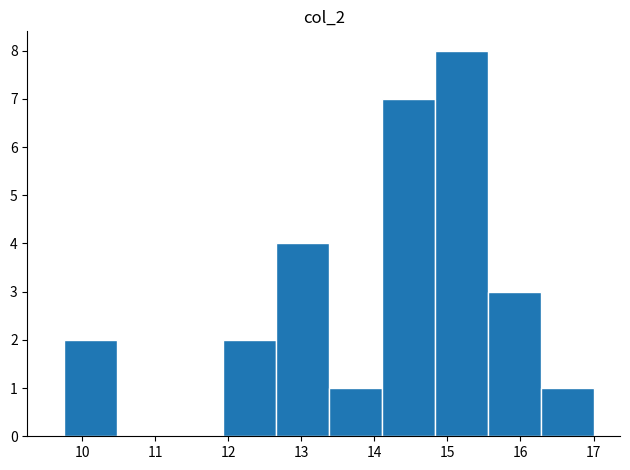

Over which range of the x-axis is the bar tallest?

14.8 to 15.6